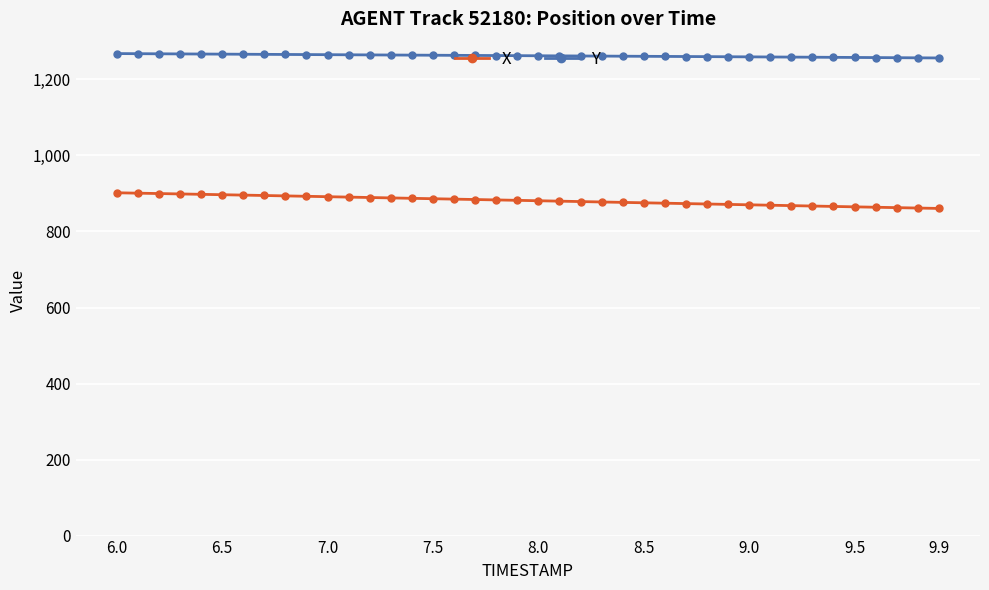

Rank the series by their average value, from highest to lowest.

Y, X